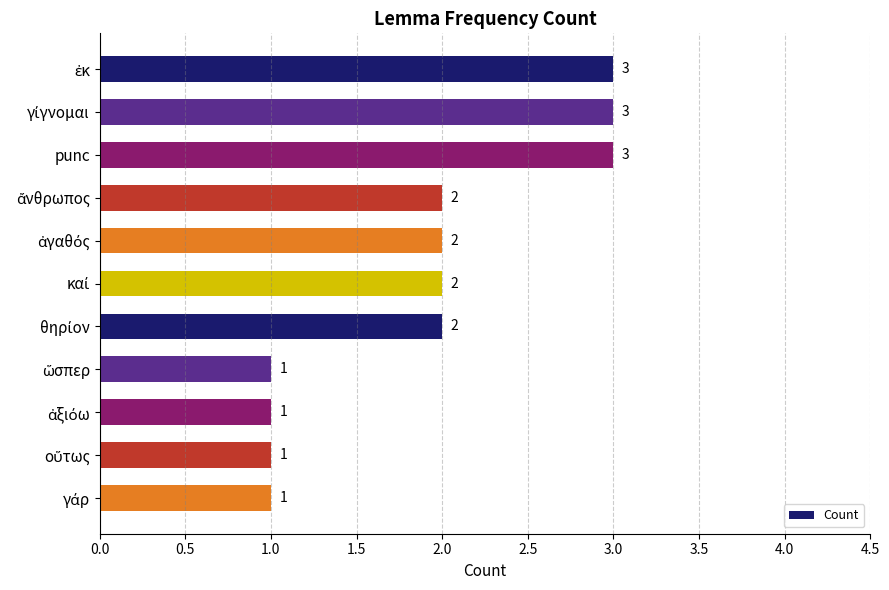

What is the value of the 11th bar from the top?

1